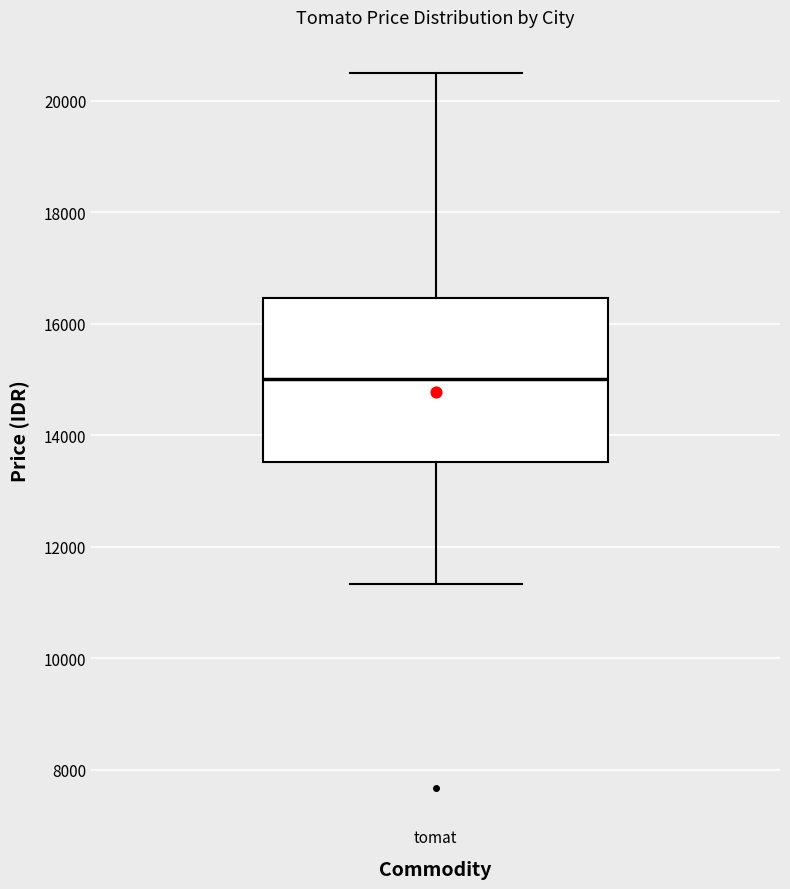

Transcribe this box plot: give where the median line is, the range the box spans, and where the two whiskers end, as read against the y-axis. The values are not printed on the chart, so give them approximately, as read against the axis.

median 15000, box 13600 to 16400, whiskers 11400 to 20600